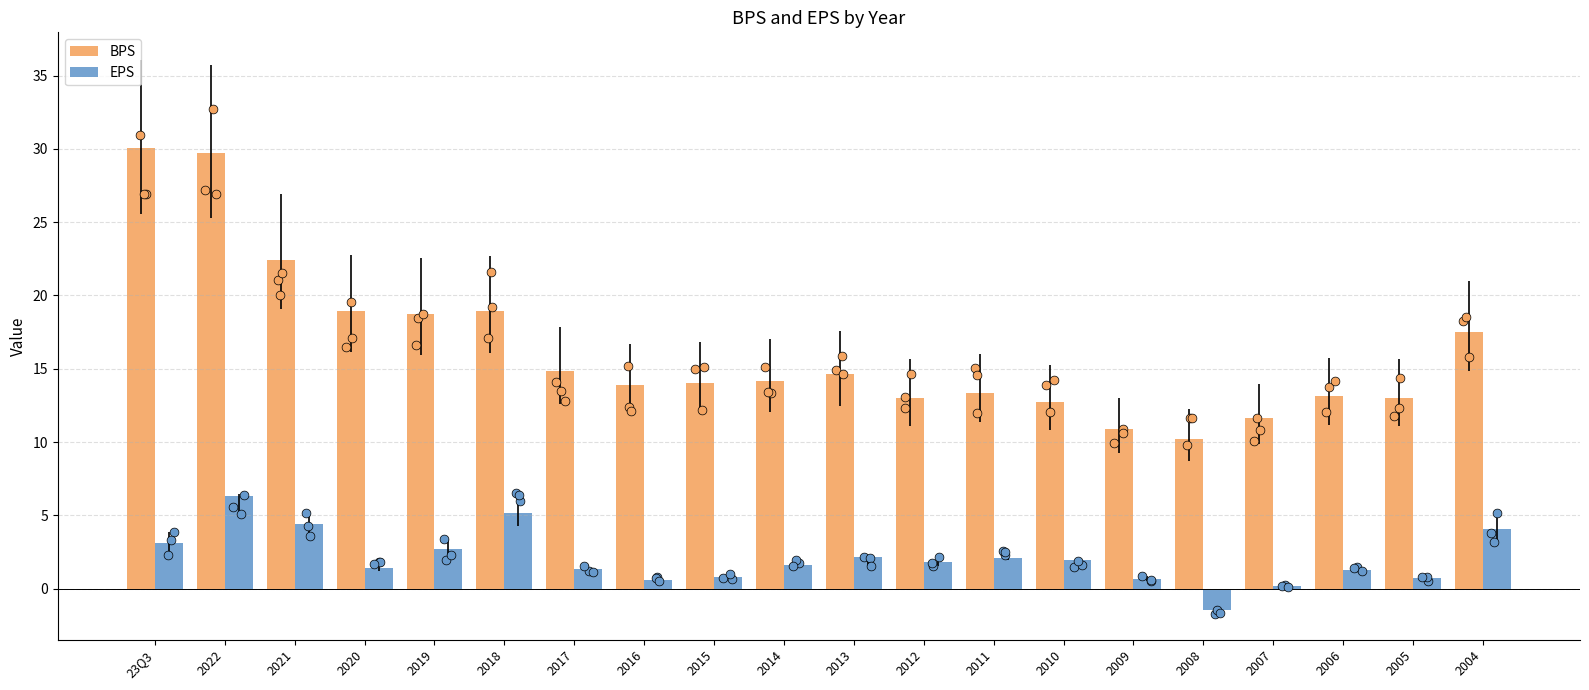

Is the value of BPS at 23Q3 greater than the value of EPS at 2022?

Yes